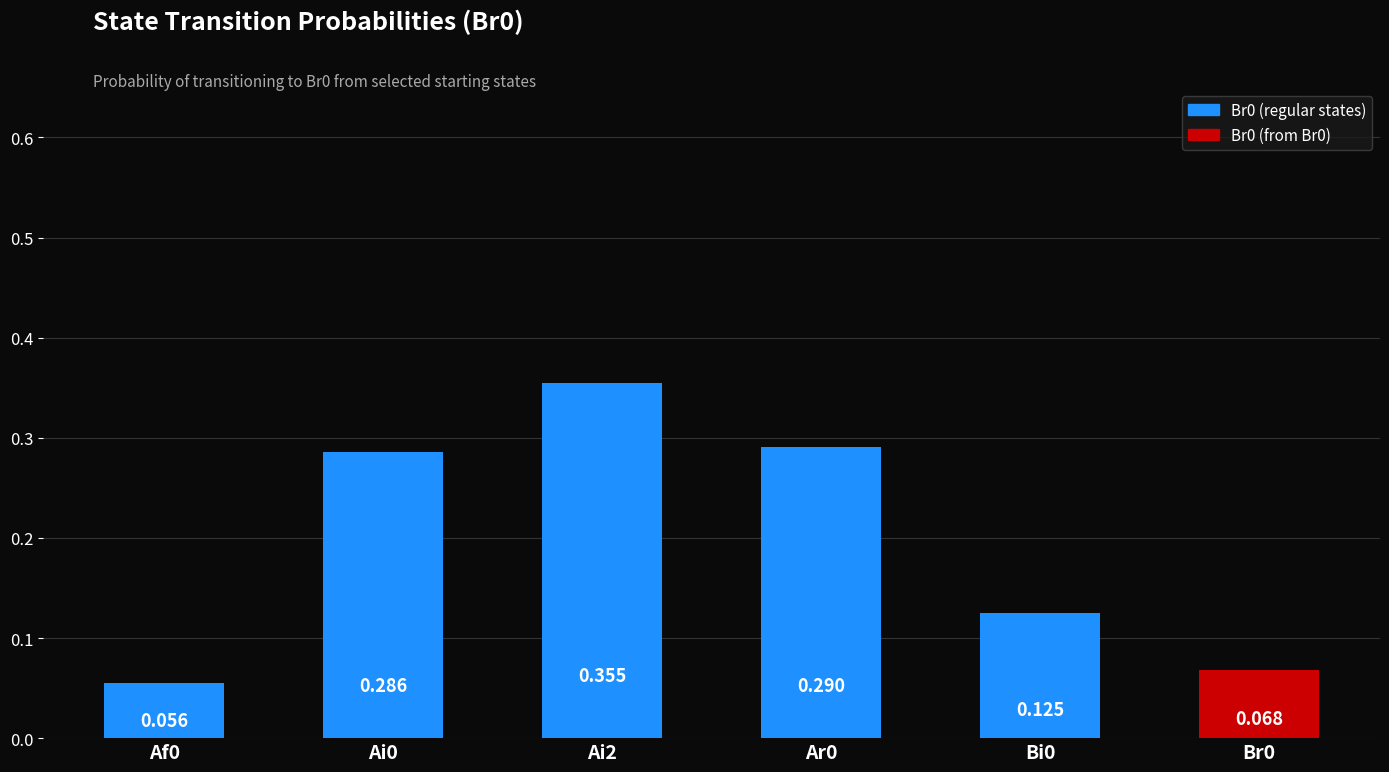

How many bars are there in total?

6